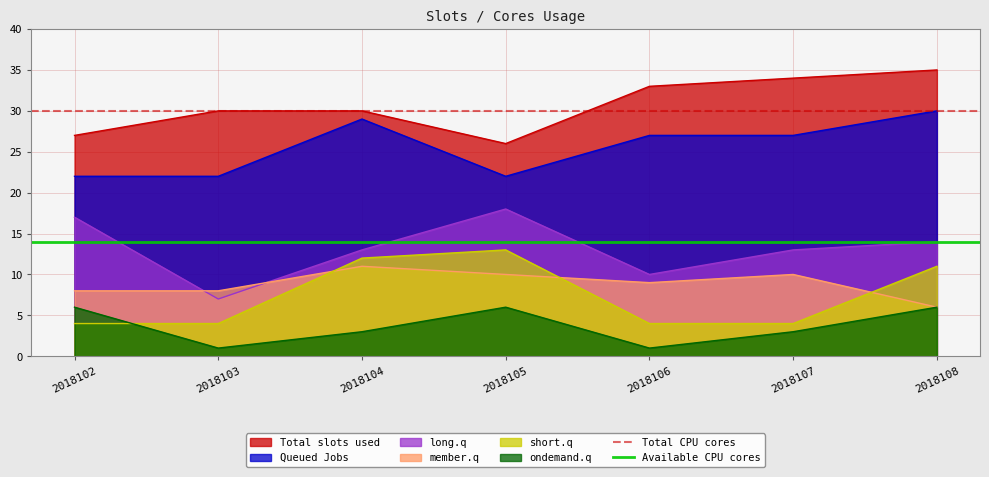

Between which two adjacent categories do ondemand.q and short.q first intersect?

2018102 and 2018103